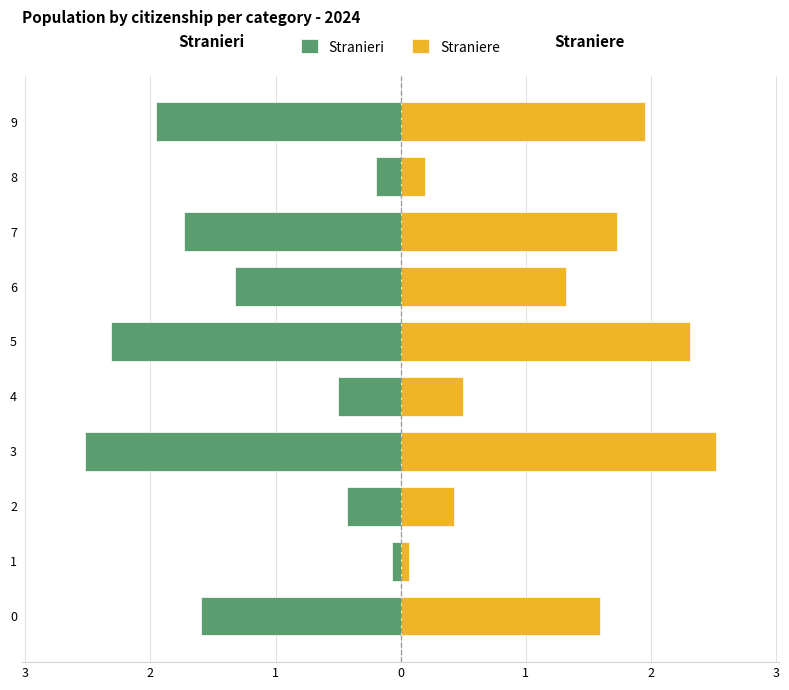

How many bars are there in total?

20